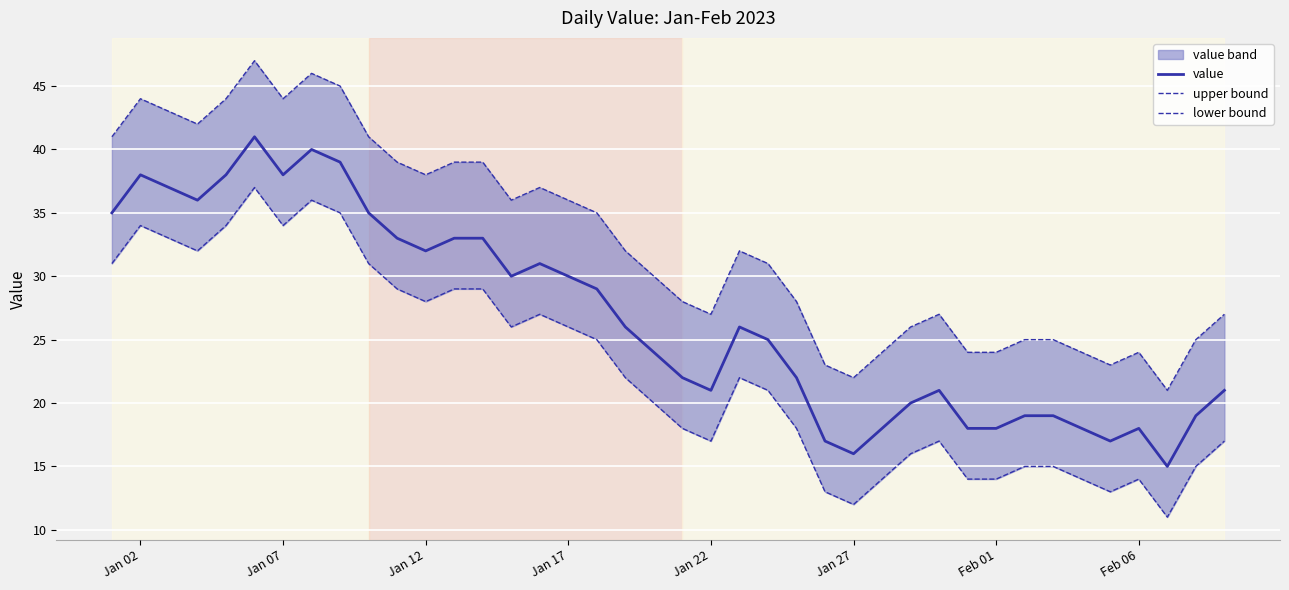

How many lines are shown in the chart?

3